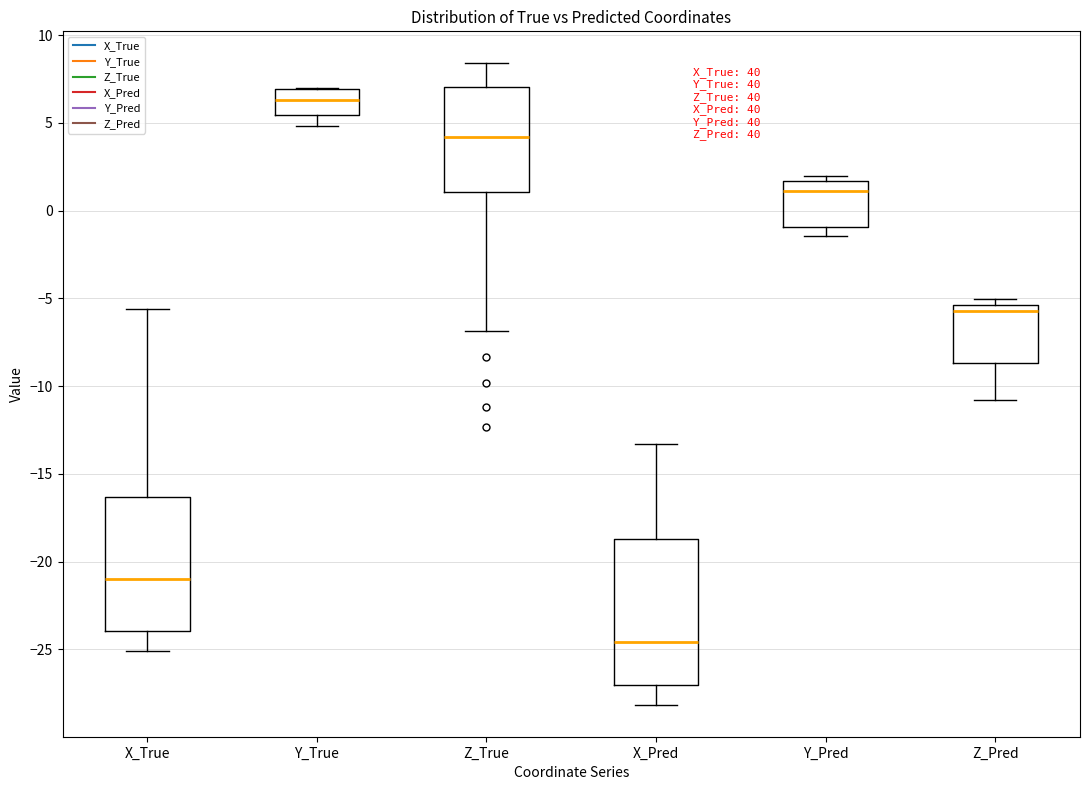

Which box is the tallest, from its lower edge to its upper edge?

X_Pred